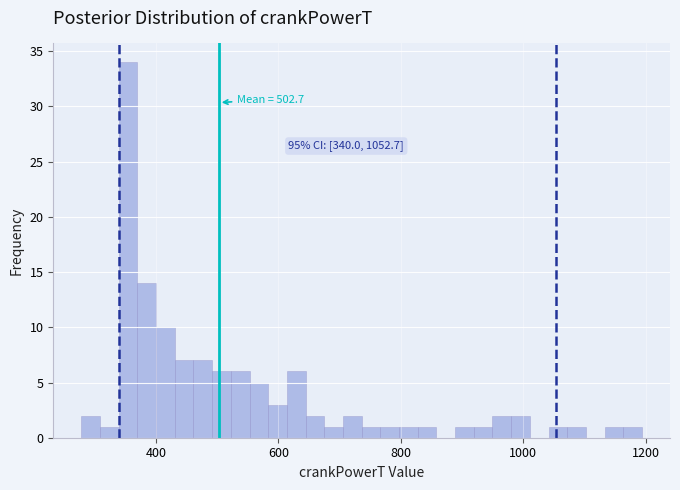

Read against the x-axis, roughly where is the centre of the tallest bar?

360